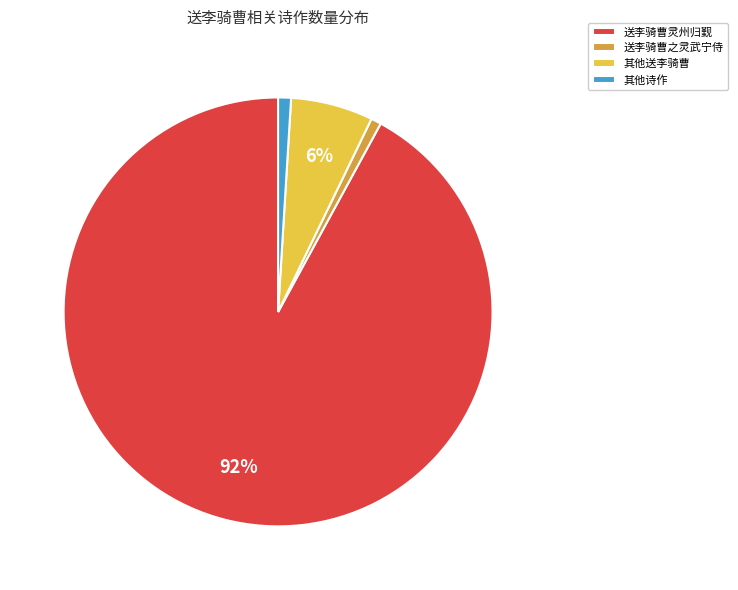

Which category accounts for the majority?

送李骑曹灵州归觐